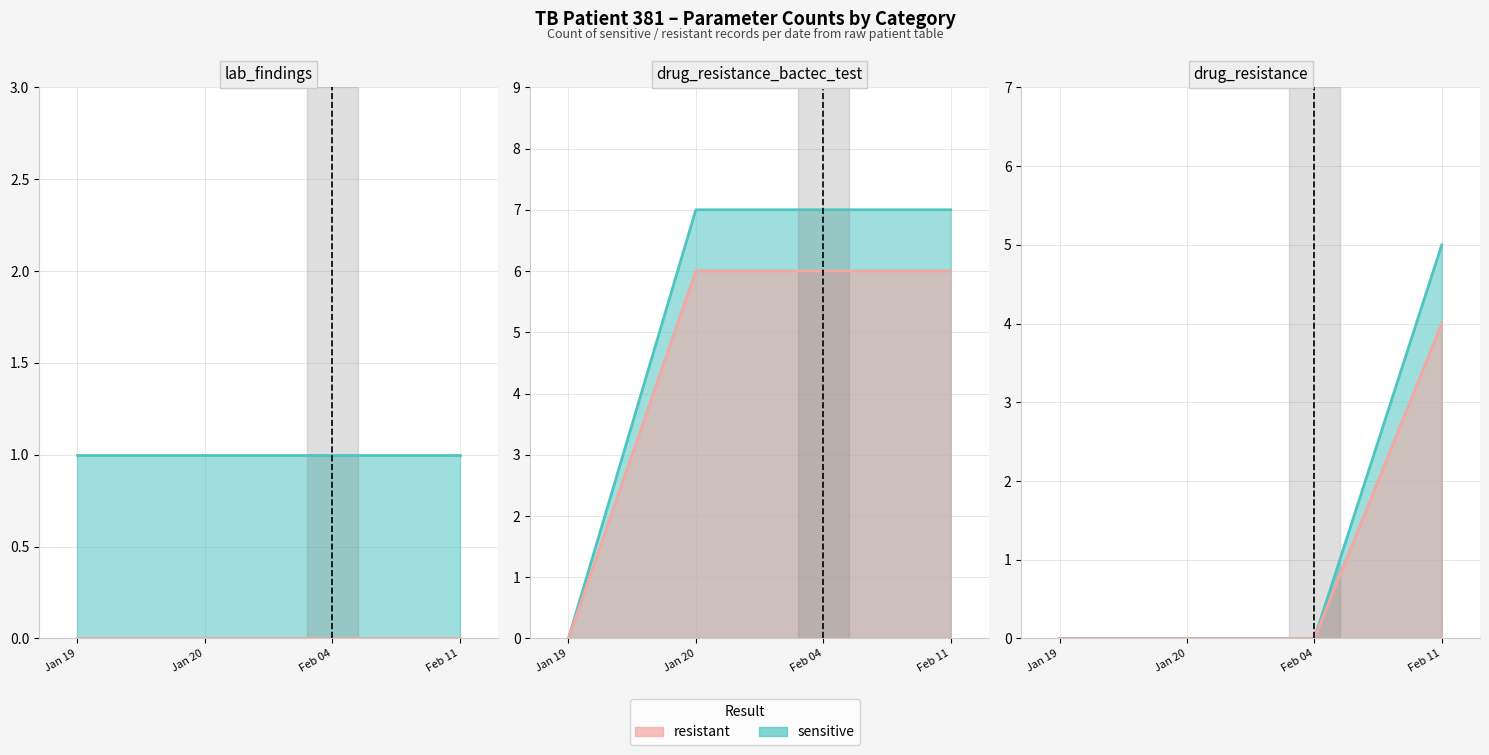

Which series has the widest spread of values?

sensitive